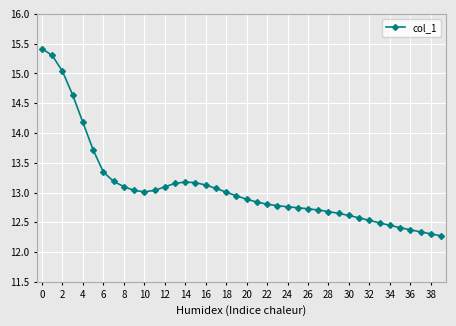

What is the value of the 13th point from the left?

13.1